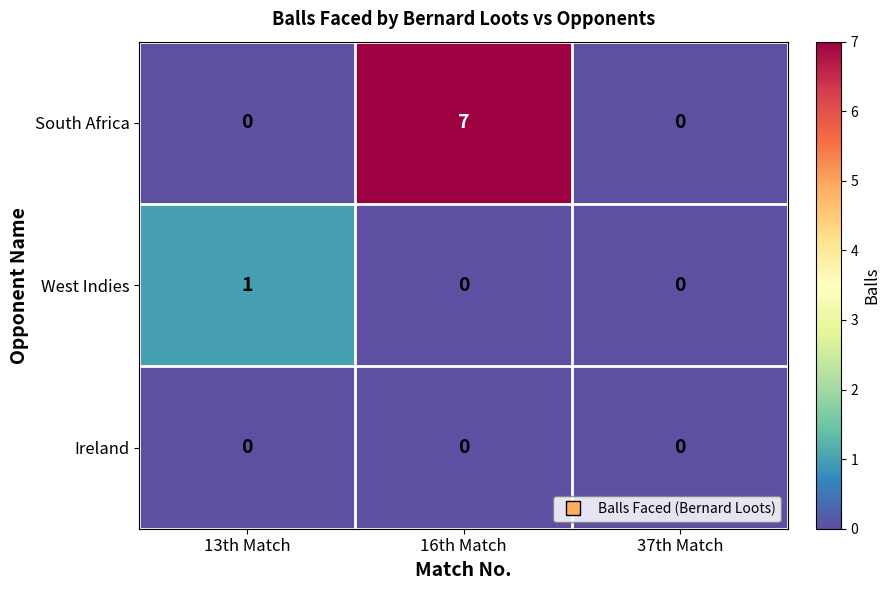

What is the maximum value shown in the chart?

7